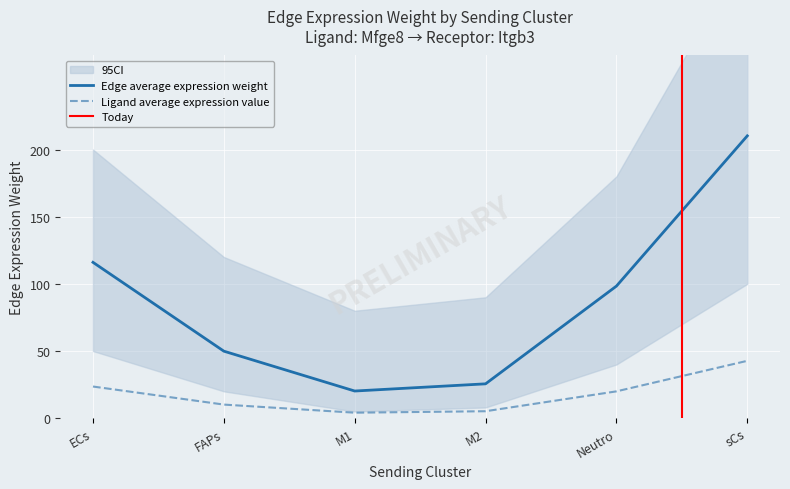

Which series changed the most between M1 and Neutro?

Edge average expression weight